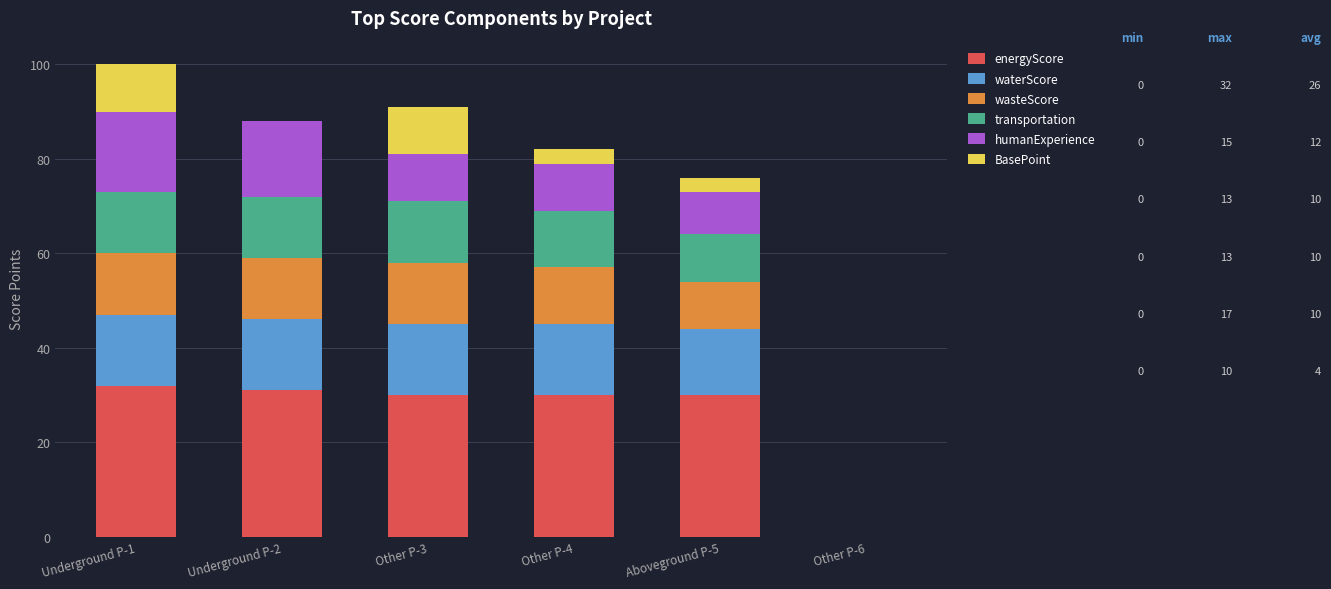

Is it true that energyScore equals 19 at Aboveground P-5?

False